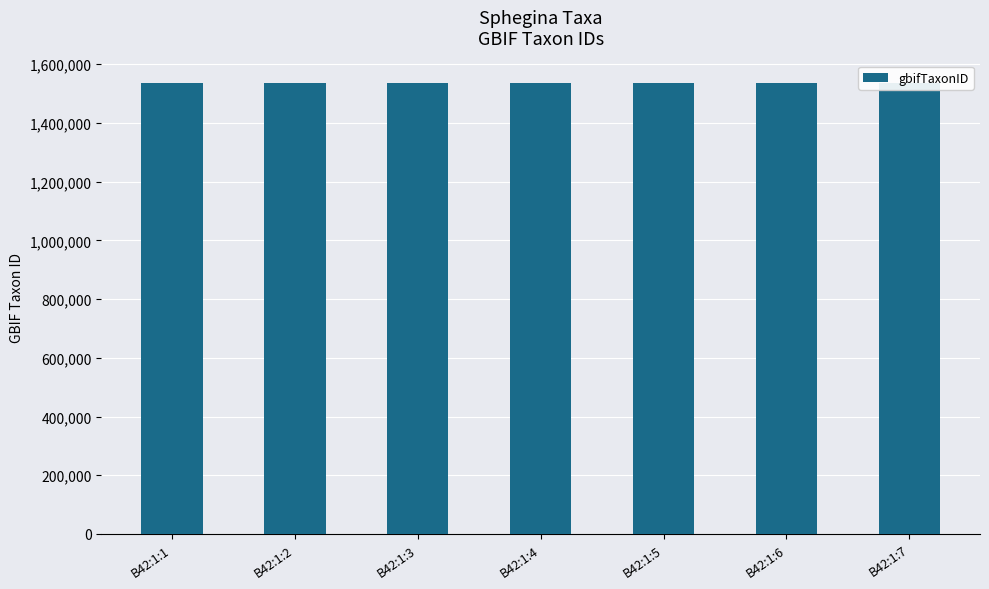

Is it true that the value at B42:1:2 is 1535642?

True